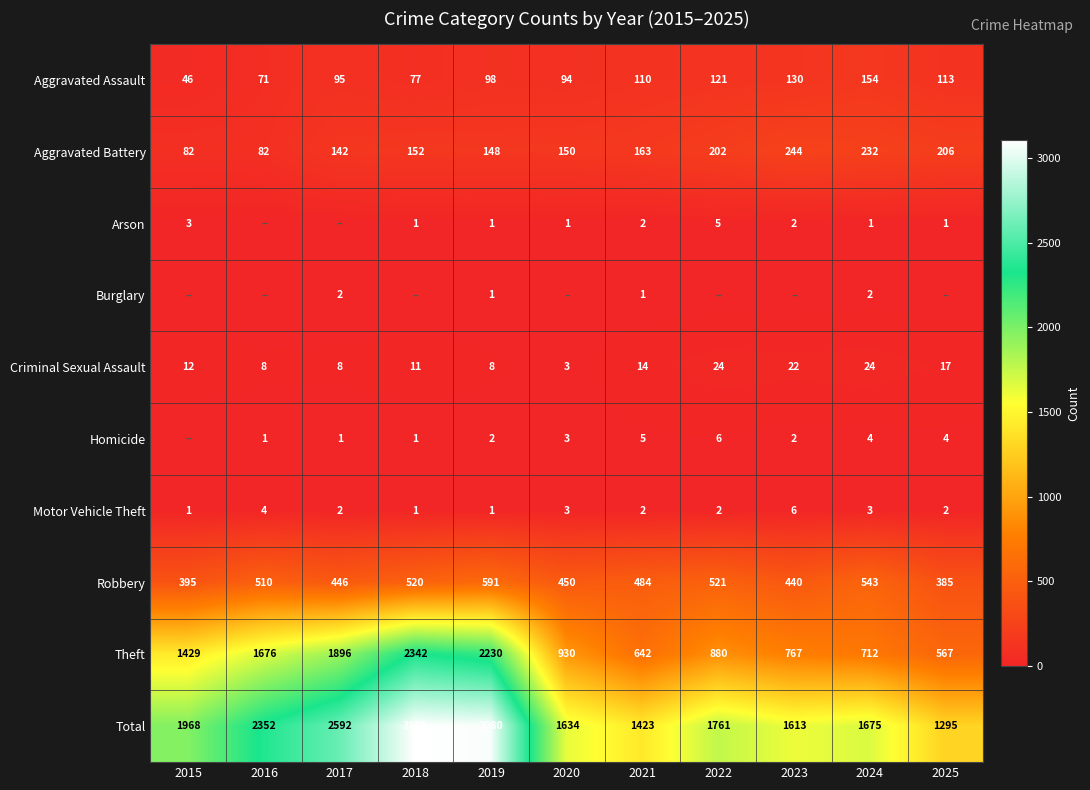

List the labels in order of Theft value, largest first.

2018, 2019, 2017, 2016, 2015, 2020, 2022, 2023, 2024, 2021, 2025